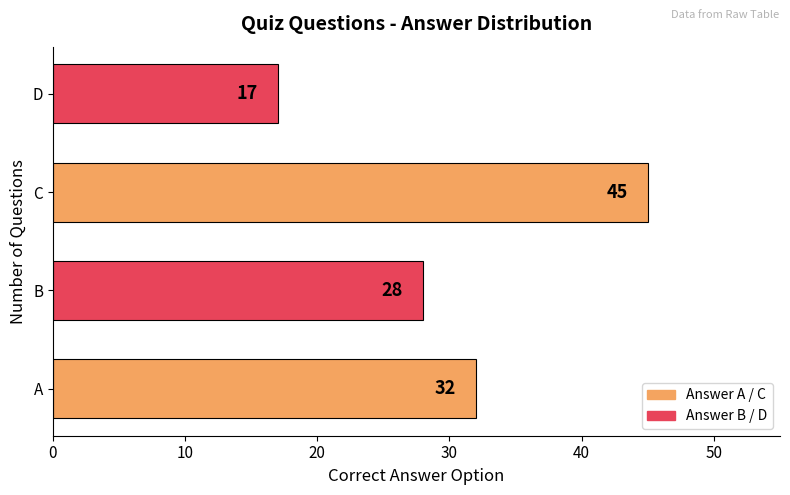

What is the sum of all values?

122